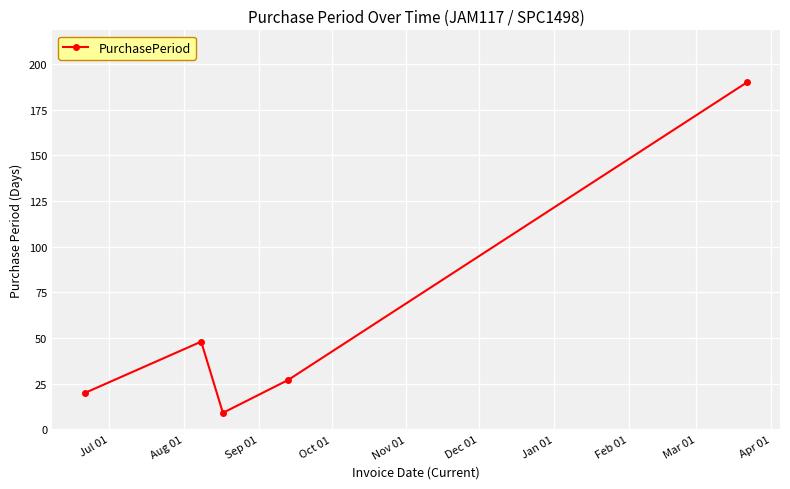

What is the difference between the maximum and second lowest values?

170